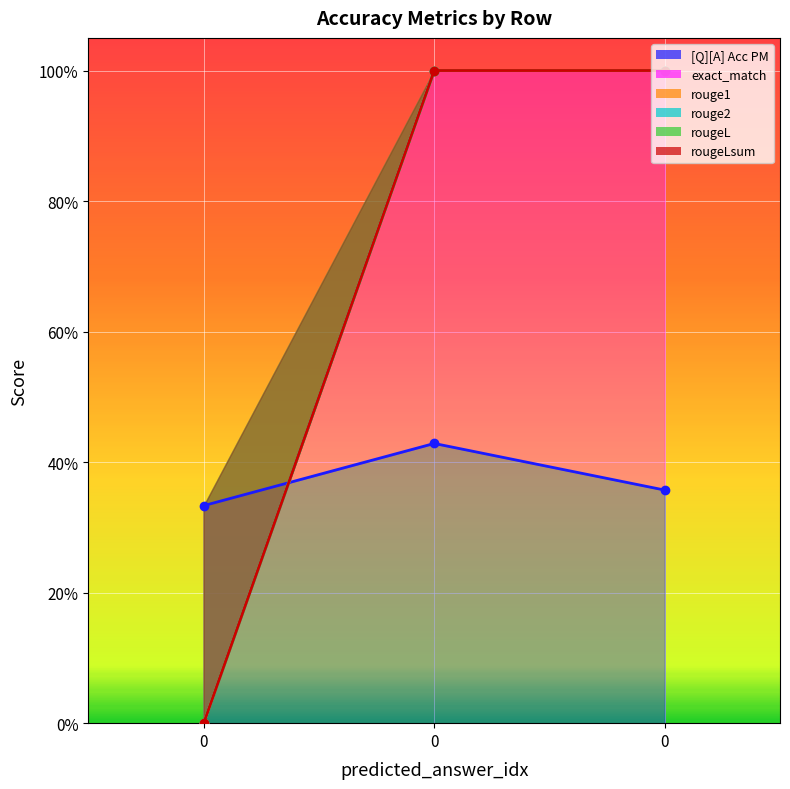

Reading left to right, list all the values displayed in this chart.

[Q][A] Acc PM: 0=0.3	0=0.4	0=0.4
exact_match: 0=0.0	0=1.0	0=1.0
rouge1: 0=0.0	0=1.0	0=1.0
rouge2: 0=0.0	0=1.0	0=1.0
rougeL: 0=0.0	0=1.0	0=1.0
rougeLsum: 0=0.0	0=1.0	0=1.0